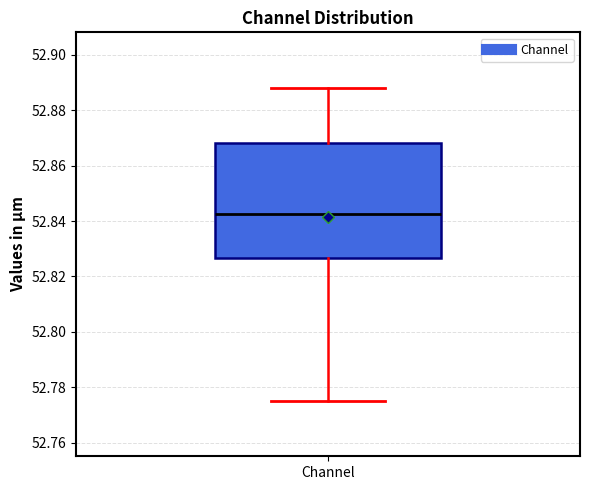

Transcribe this box plot: give where the median line is, the range the box spans, and where the two whiskers end, as read against the y-axis. The values are not printed on the chart, so give them approximately, as read against the axis.

median 52.842, box 52.826 to 52.868, whiskers 52.776 to 52.888